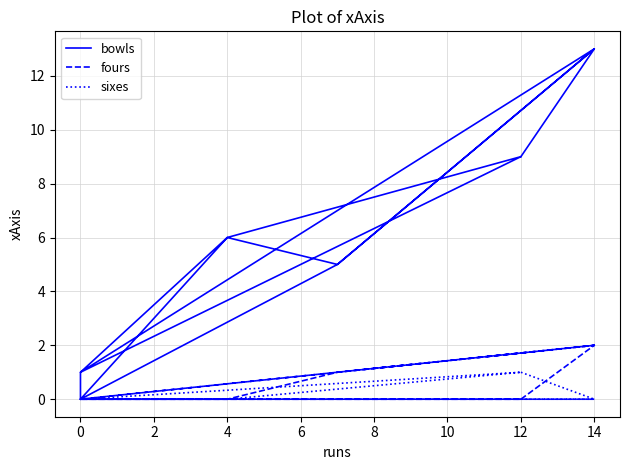

What is the value of the bowls point at the 3rd from the left?

5